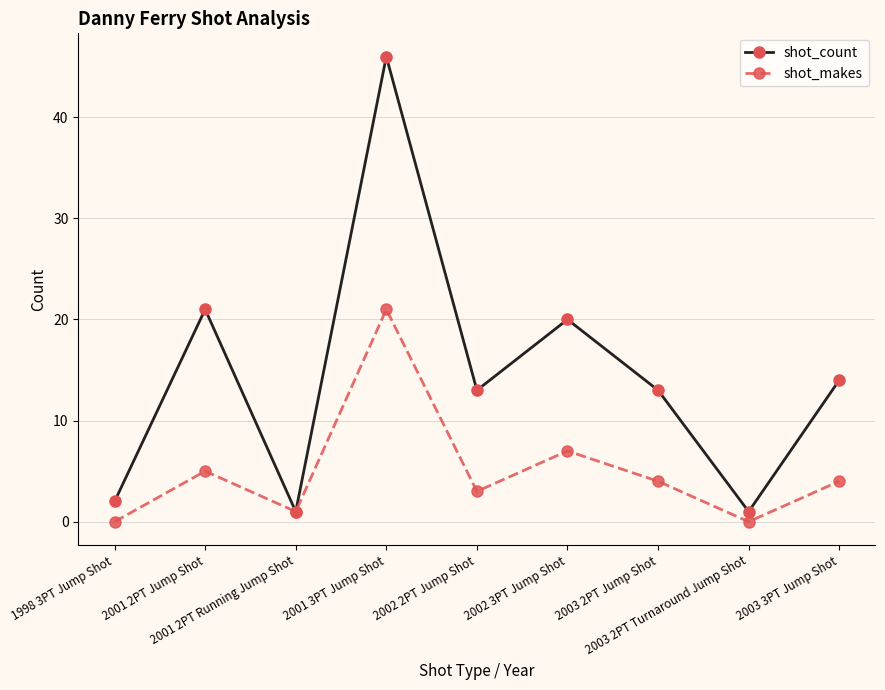

What is the difference between the second highest and minimum values in the shot_makes series?

7